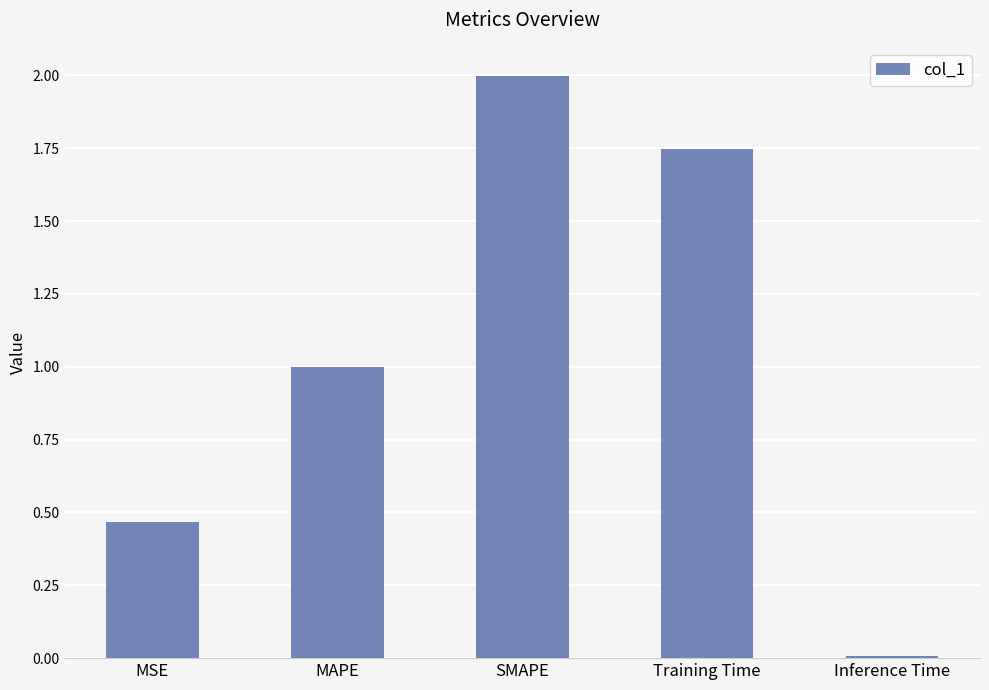

Is it true that the value at MSE is 0.6?

False